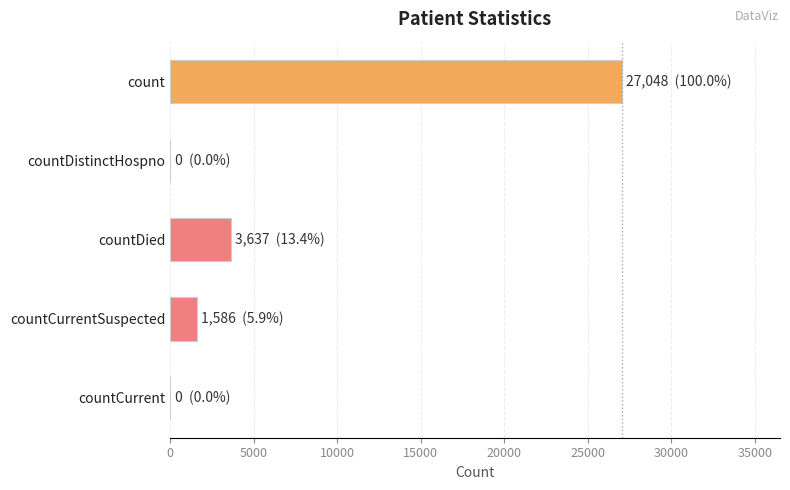

What is the sum of all values?

32271